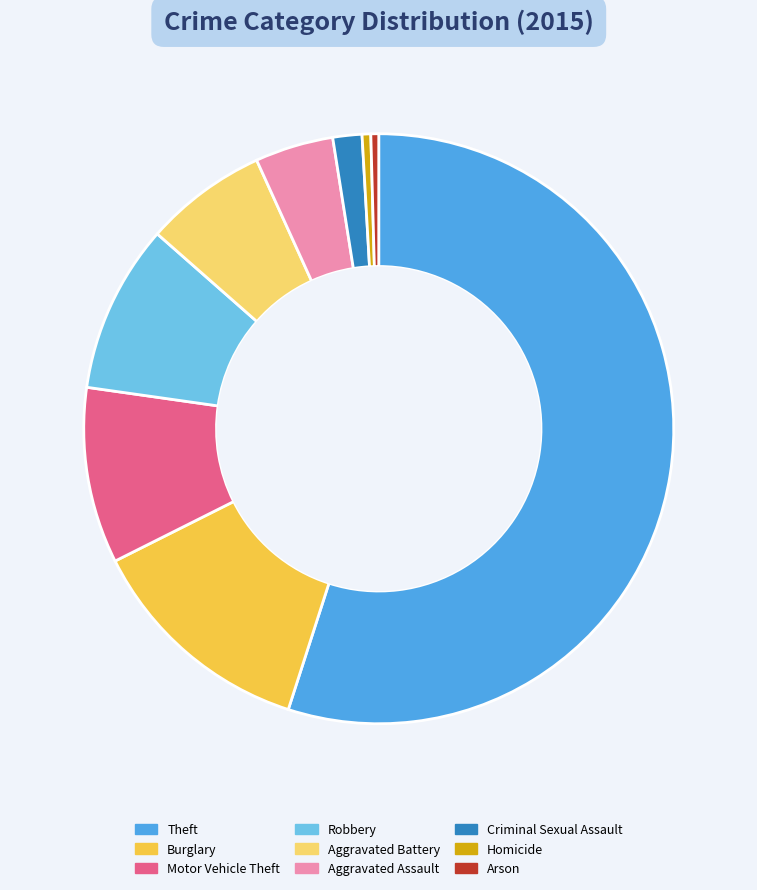

True or false: Robbery accounts for 20% of the total.

False